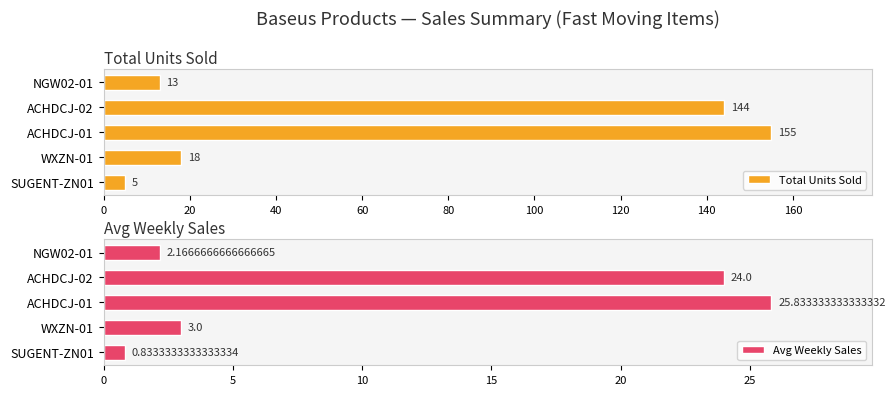

What is the difference between the Avg Weekly Sales values at SUGENT-ZN01 and ACHDCJ-02?

23.2